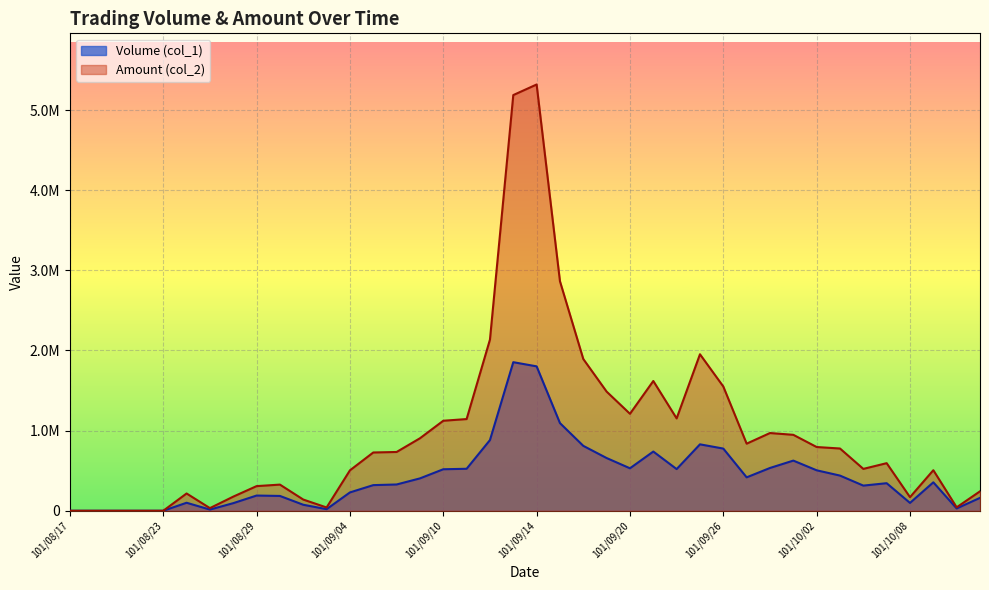

How many distinct data groups are displayed?

2